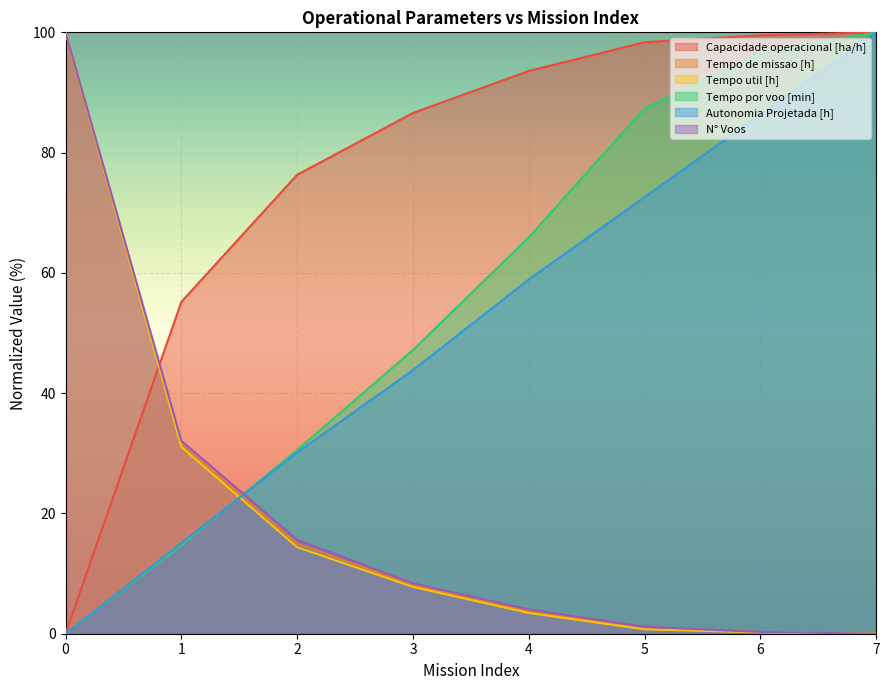

True or false: Capacidade operacional [ha/h] has more than 0 points higher than both neighbors.

False